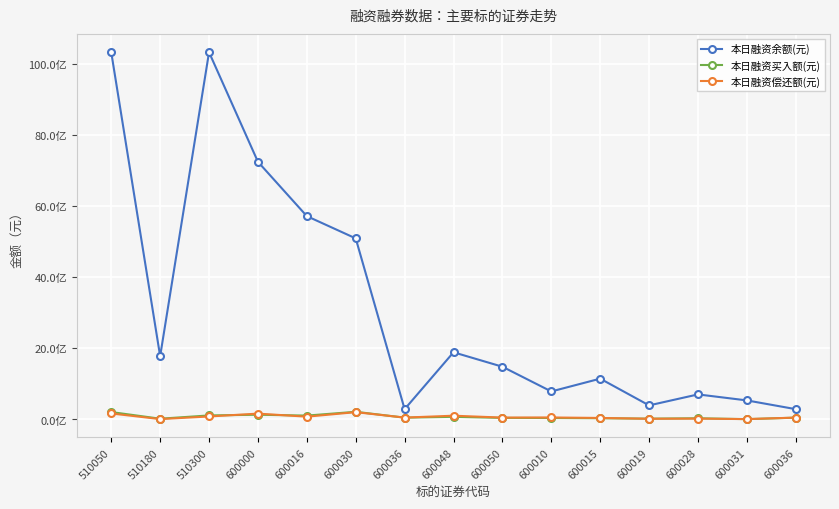

Between which two adjacent categories do 本日融资偿还额(元) and 本日融资买入额(元) first intersect?

510300 and 600000